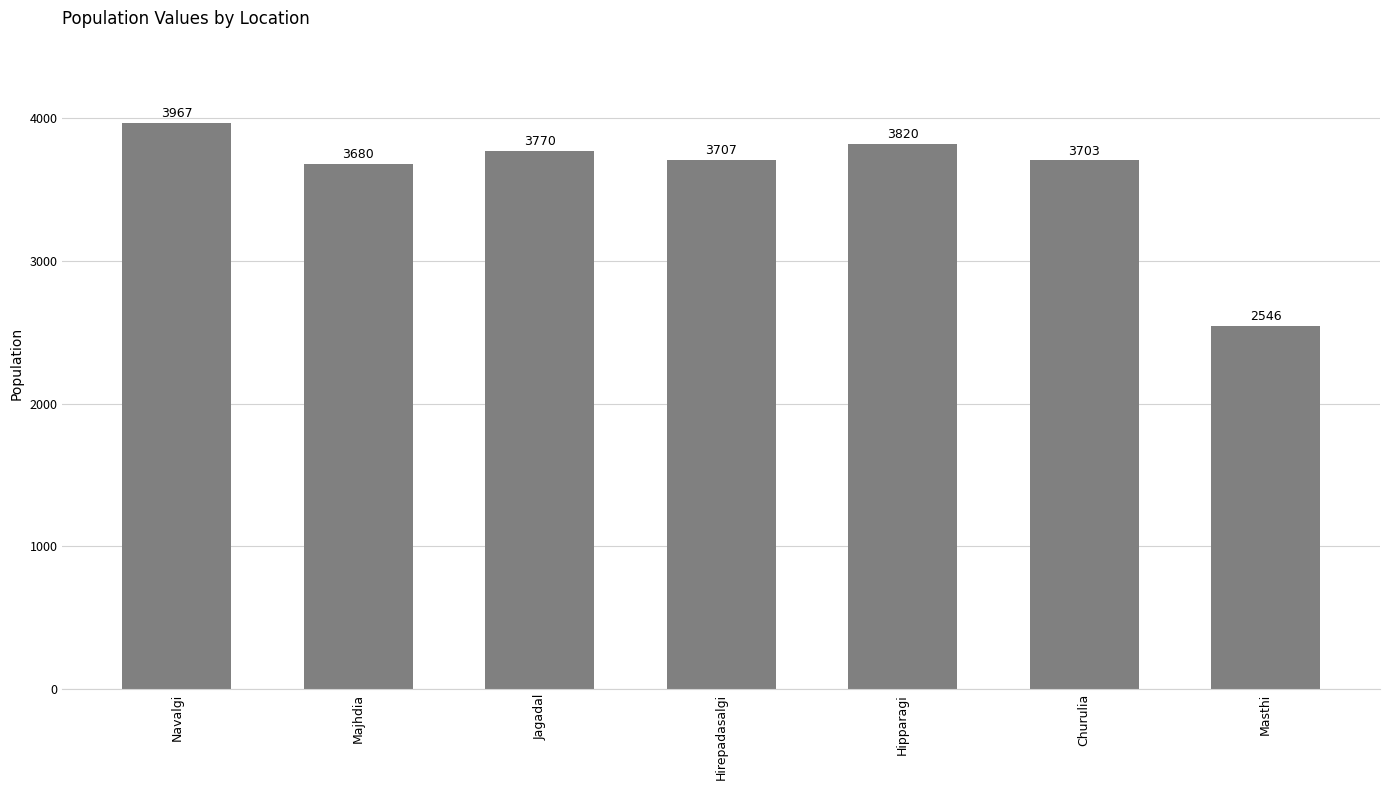

What is the difference between the maximum and second lowest values?

287